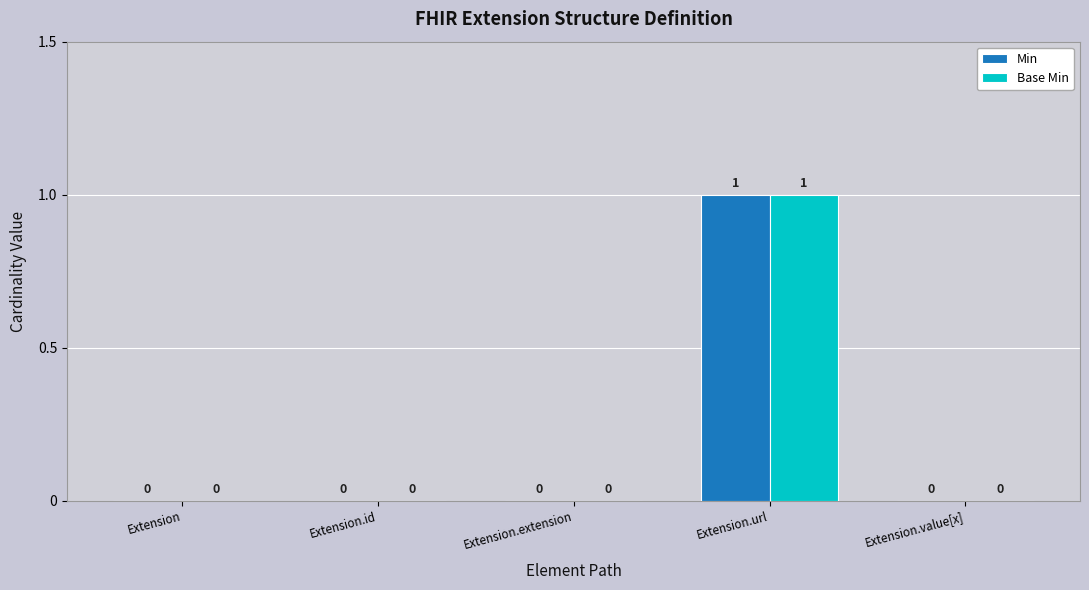

Reading left to right, list all the values displayed in this chart.

Min: Extension=0	Extension.id=0	Extension.extension=0	Extension.url=1	Extension.value[x]=0
Base Min: Extension=0	Extension.id=0	Extension.extension=0	Extension.url=1	Extension.value[x]=0